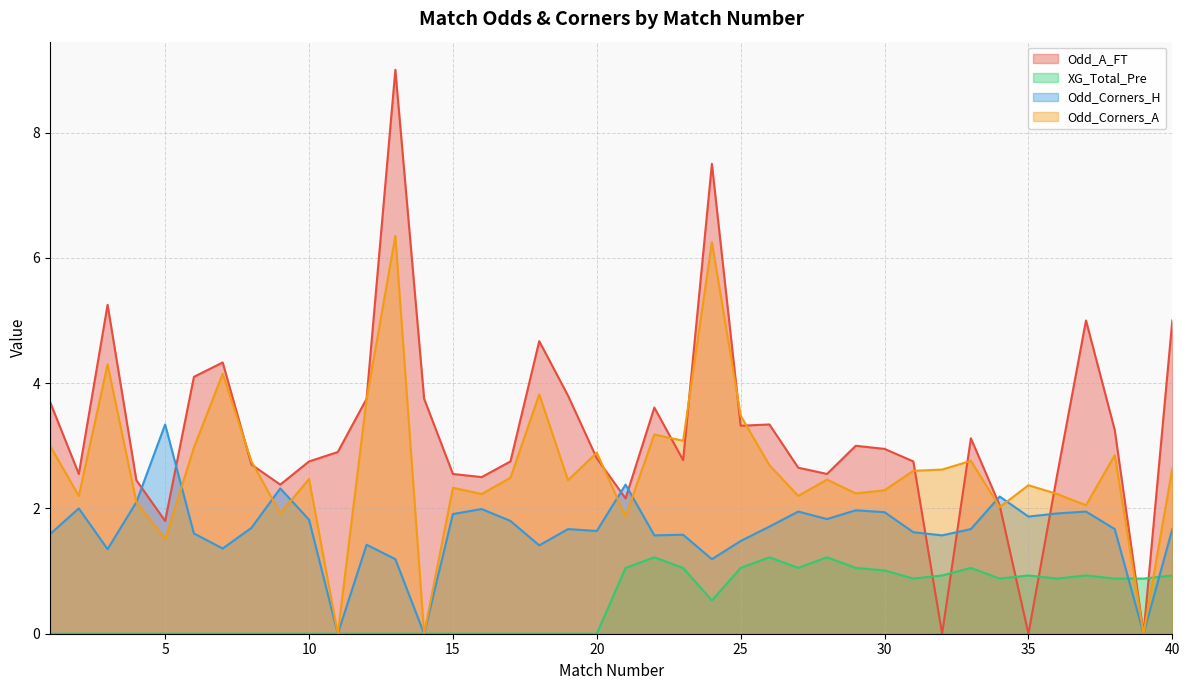

Which series has the widest spread of values?

Odd_A_FT